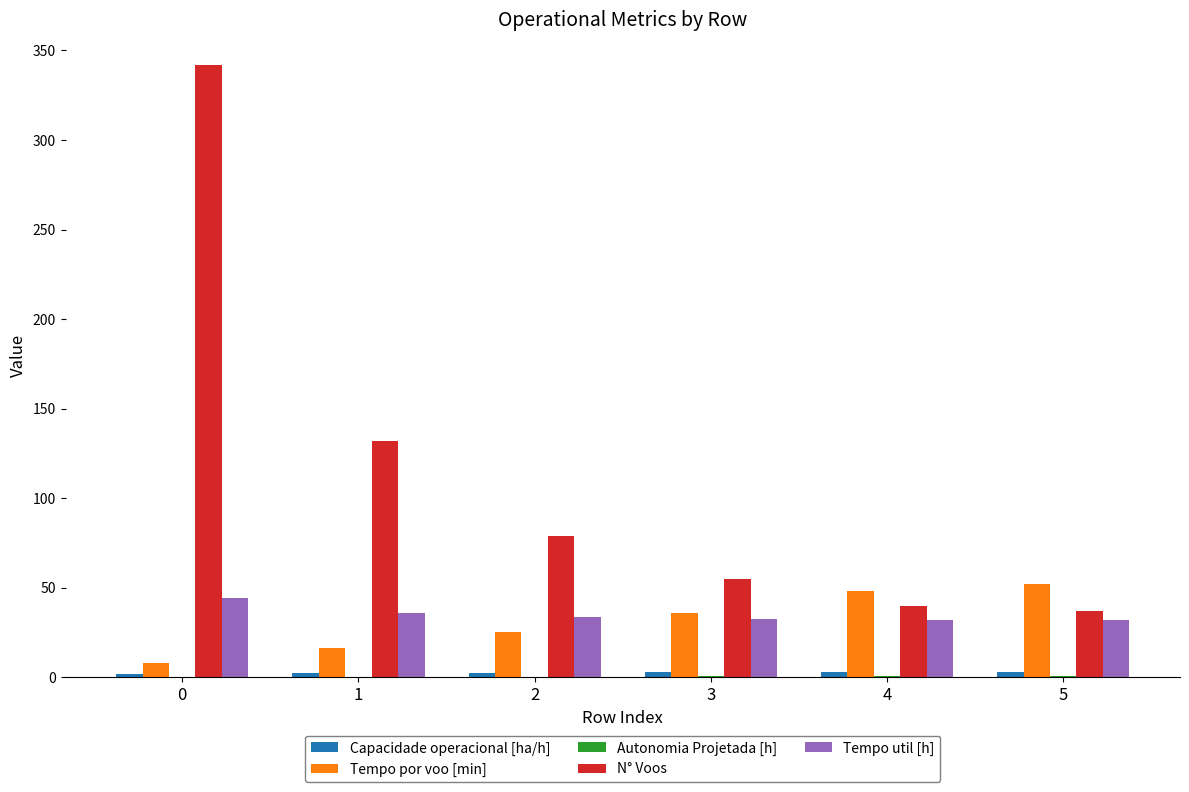

Count the number of categories in the chart.

6